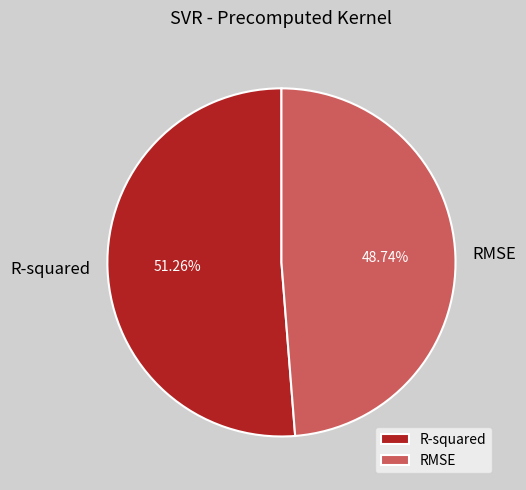

Is it true that RMSE is 49% of the pie?

True